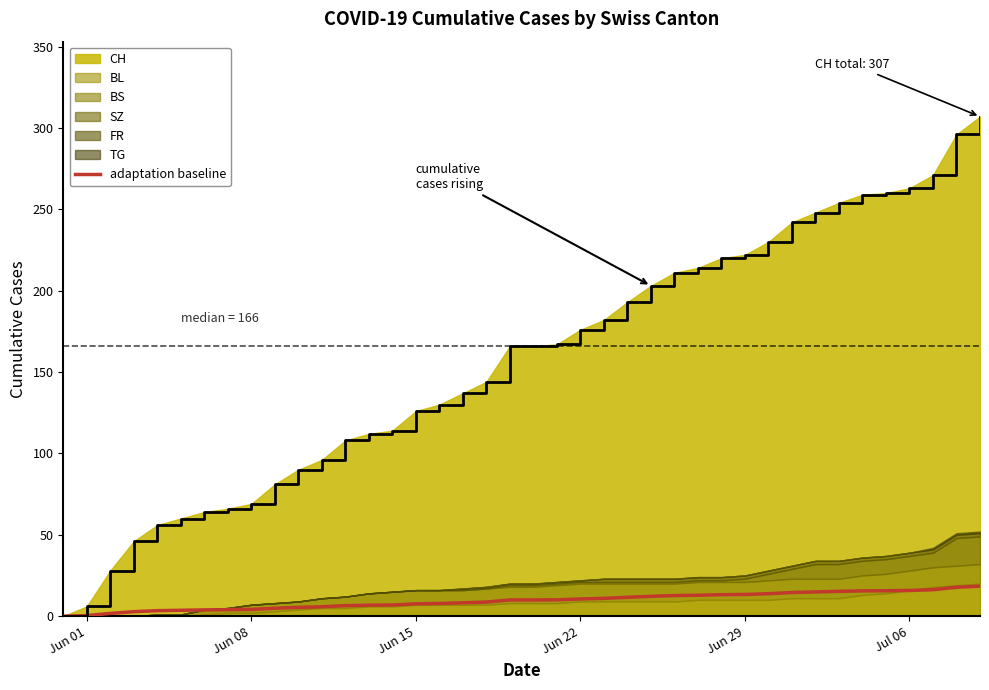

True or false: CH has a value of 104.8 at Jun 08.

False